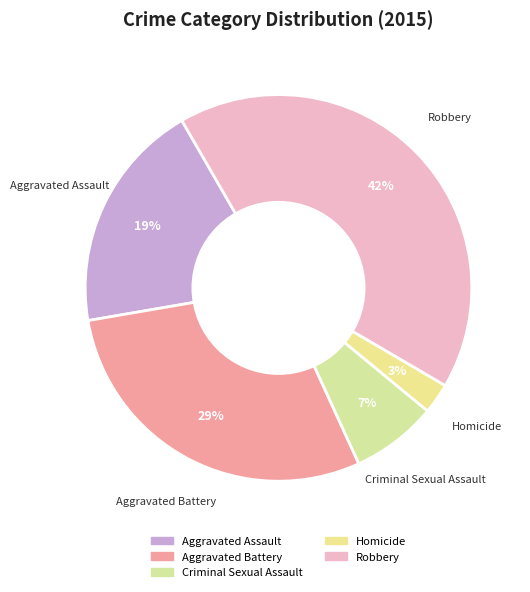

Rank the categories by value from highest to lowest.

Robbery, Aggravated Battery, Aggravated Assault, Criminal Sexual Assault, Homicide